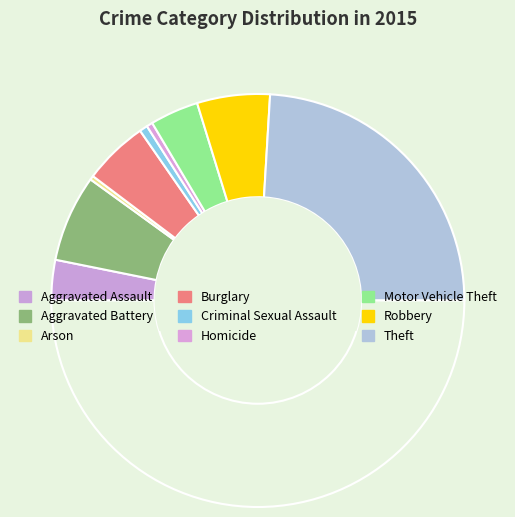

Count the number of slices in the pie.

10